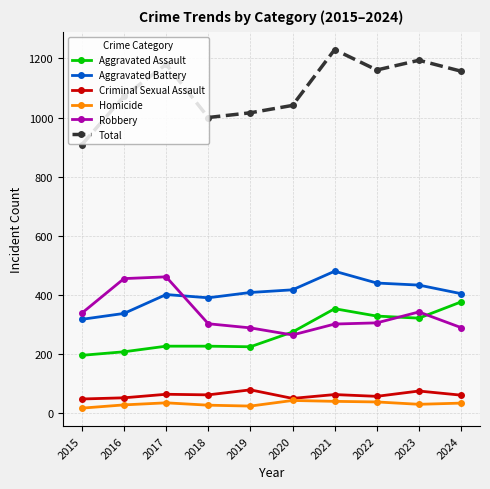

Is it true that Total equals 1194 at 2023?

True